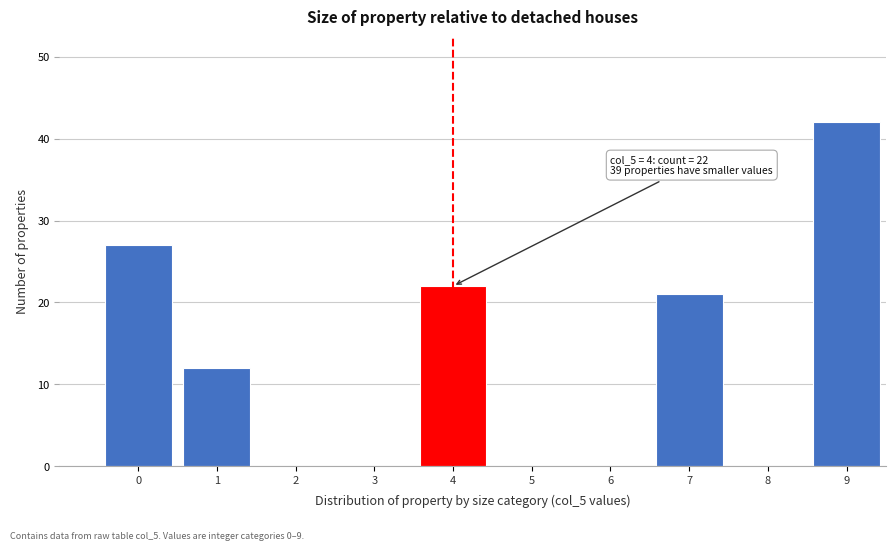

Reading left to right, what are all the values shown in this chart?

0=27	1=12	2=0	3=0	4=22	5=0	6=0	7=21	8=0	9=42